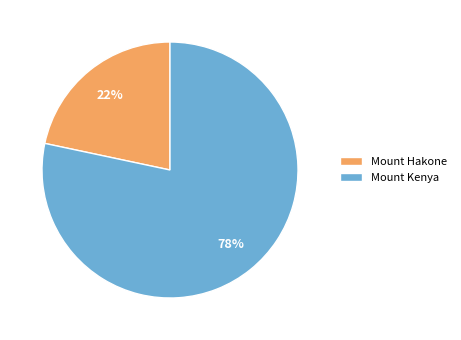

The Mount Kenya slice represents 78% of the pie. True or false?

True